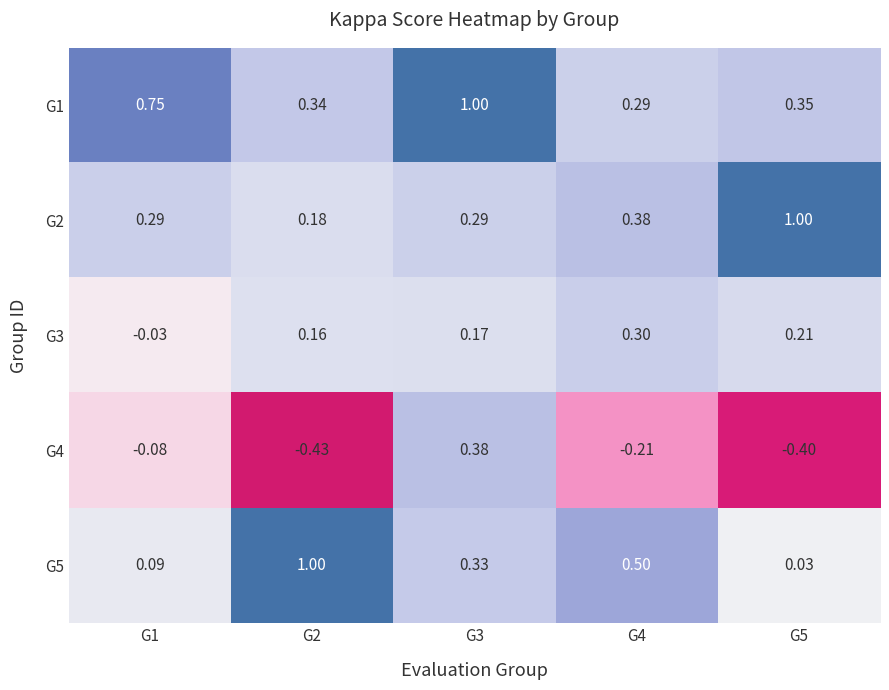

Which label corresponds to the smallest value in the chart?

G2